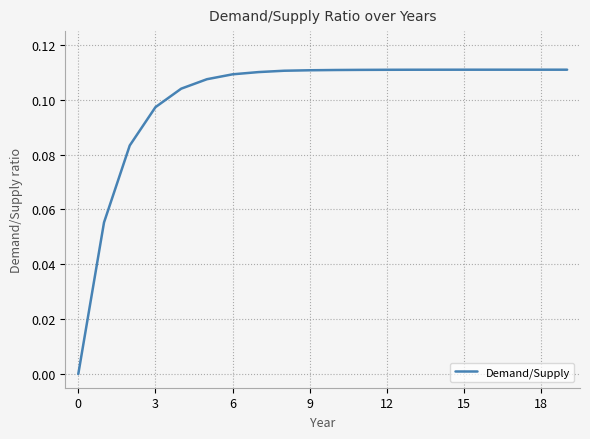

Which label corresponds to the largest value in the chart?

17